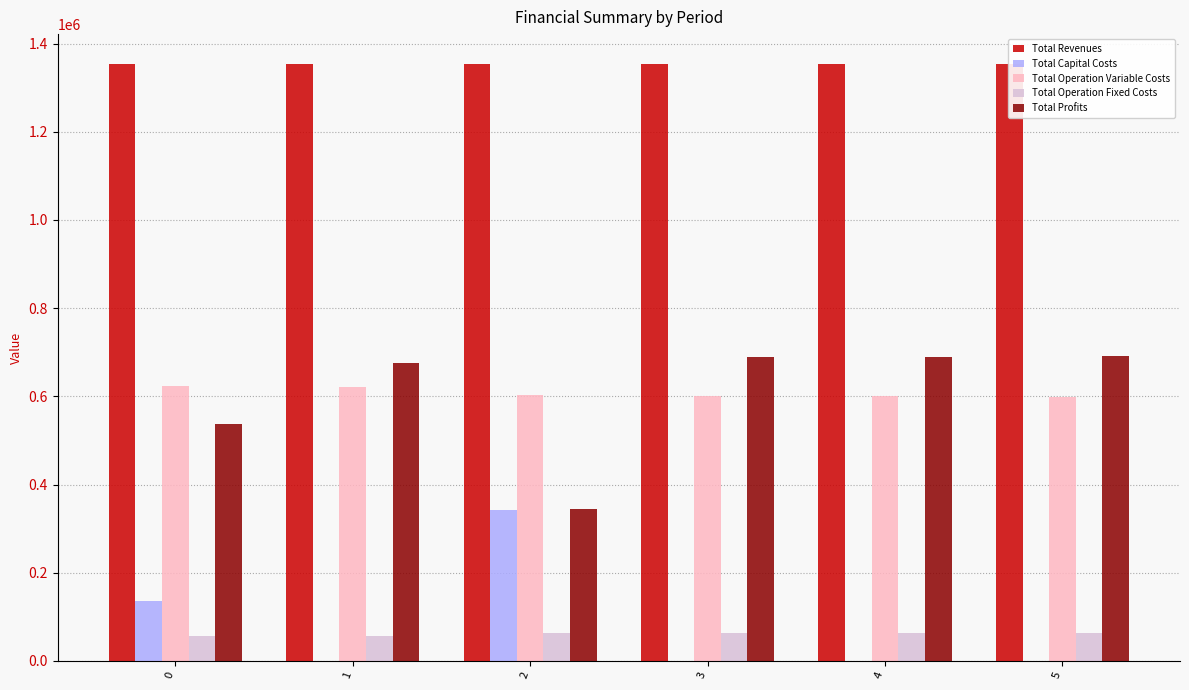

What is the total value across all series at 5?

2707660.6